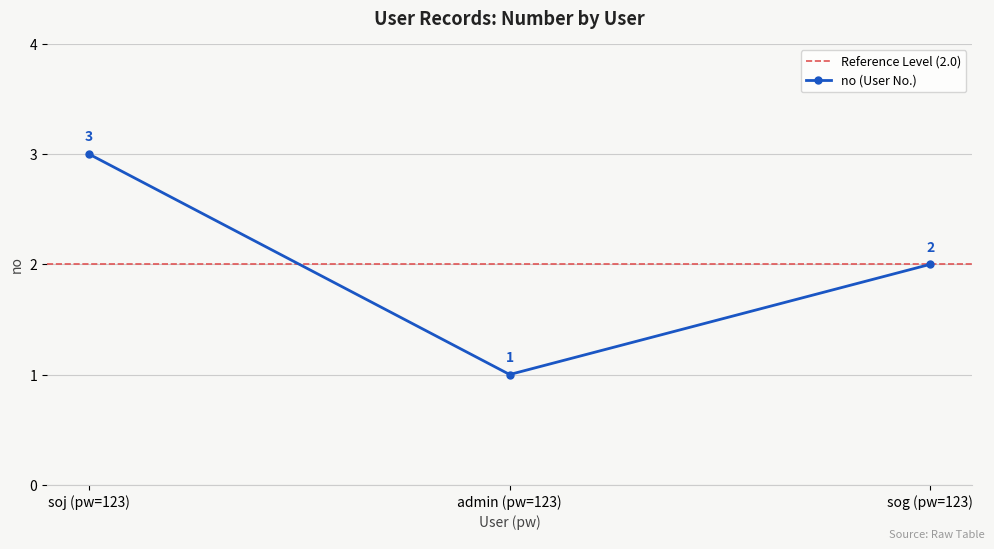

How many lines are shown in the chart?

1